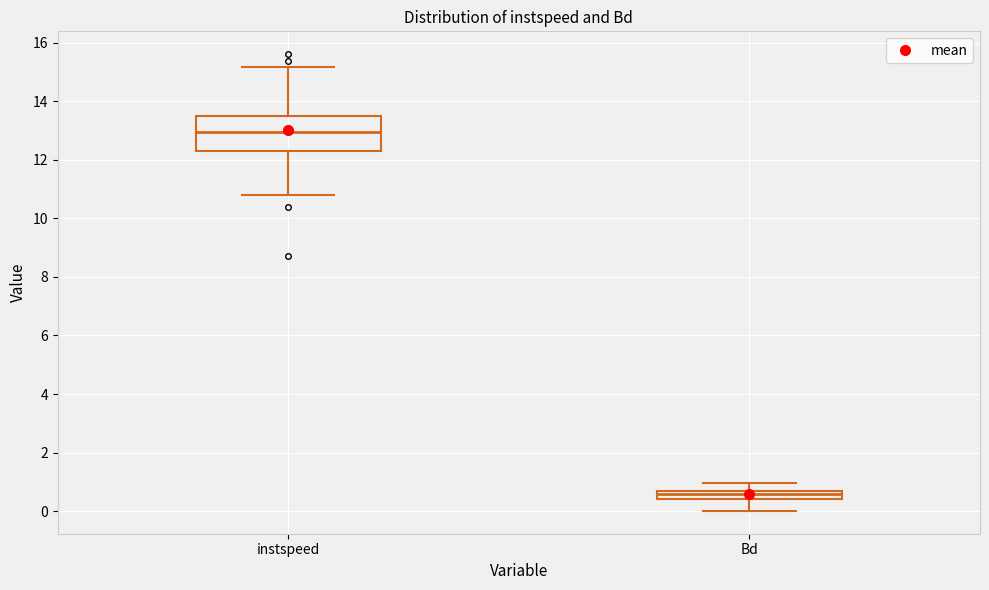

Which box's median line is the highest?

instspeed